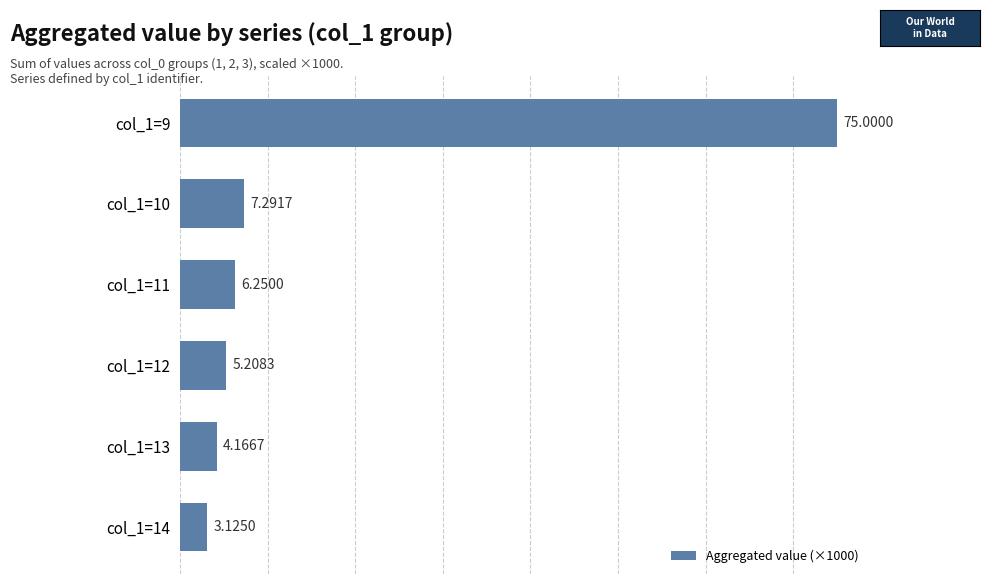

What is the sum of the values at col_1=12 and col_1=14?

8.3